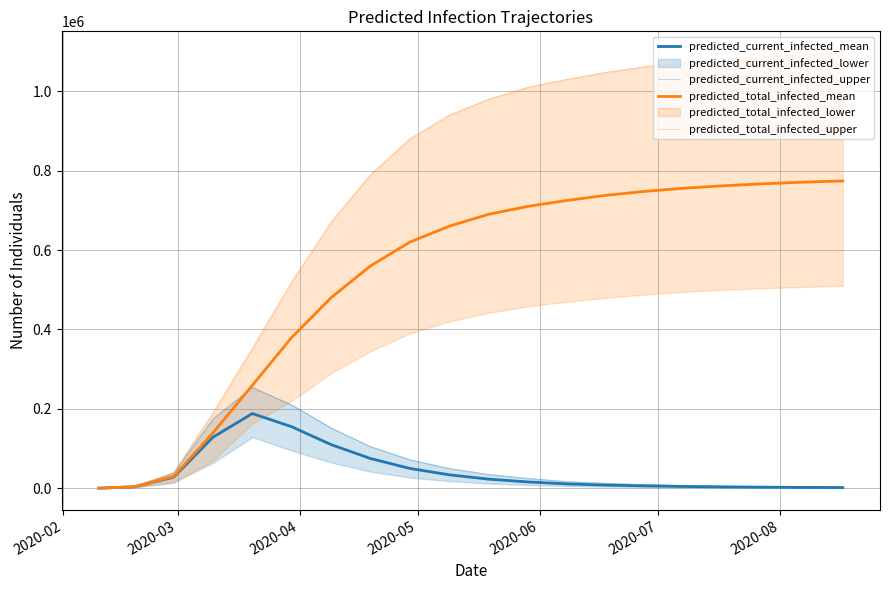

True or false: predicted_total_infected_upper and predicted_total_infected_mean intersect in this chart.

False